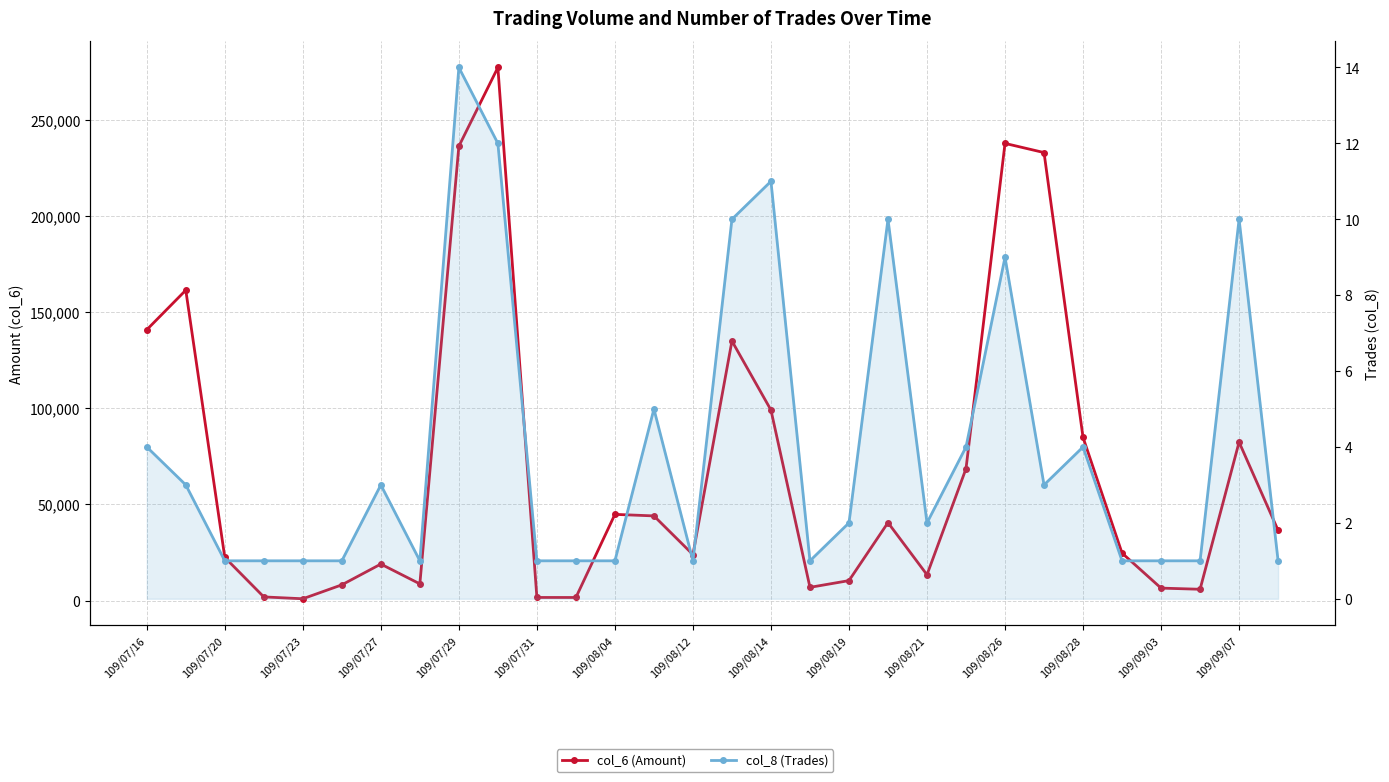

What position from the left is 15?

16